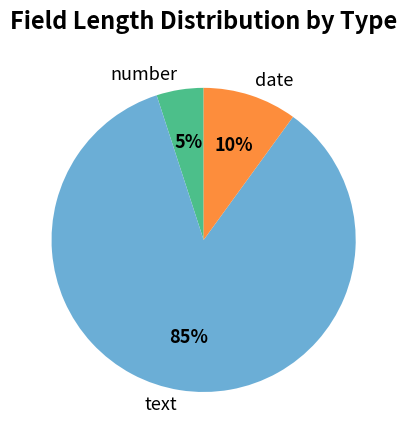

Rank the categories by value from highest to lowest.

text, date, number